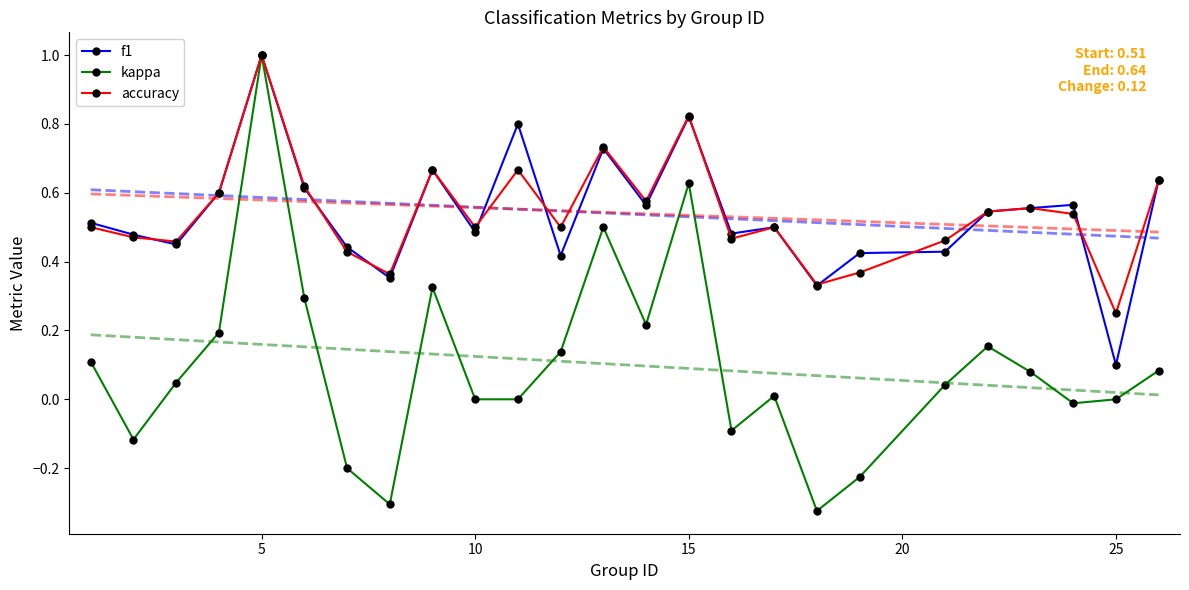

At how many categories does at least one series exceed 0?

25